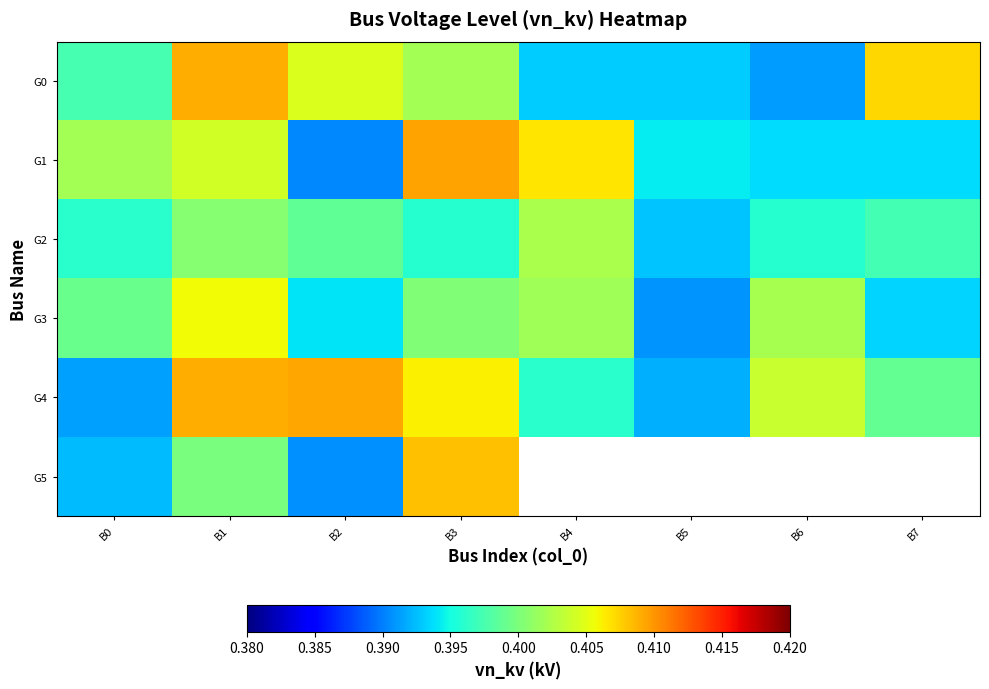

How many data points does each series have?

8